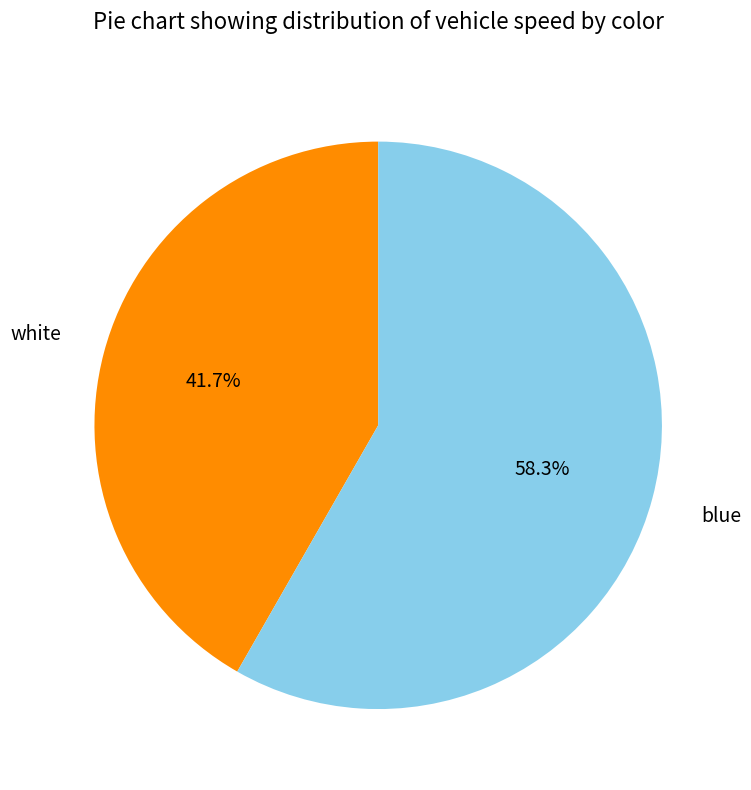

Is there any slice that represents more than half of the pie?

Yes